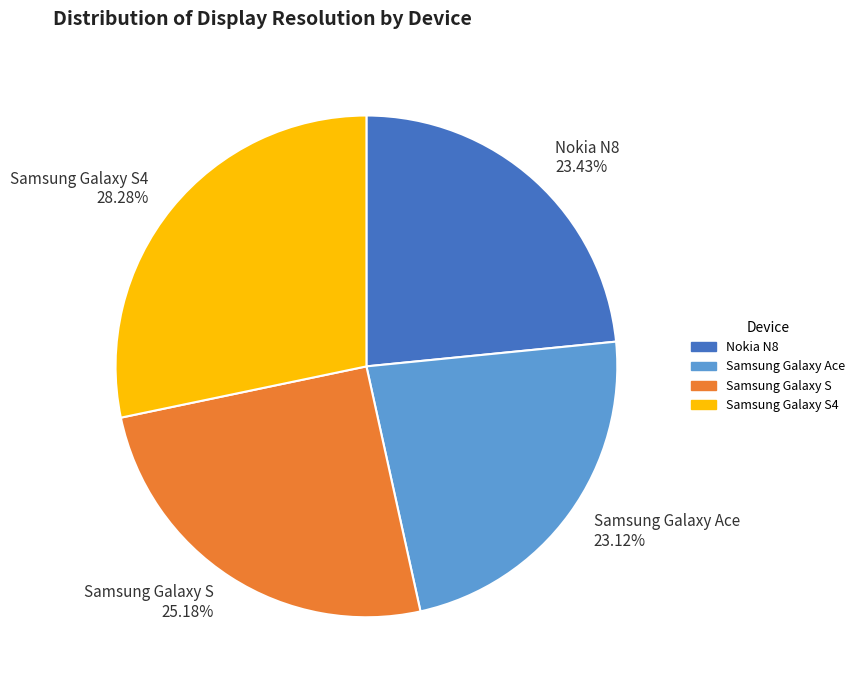

To the nearest percent, what portion does Samsung Galaxy Ace represent?

23%